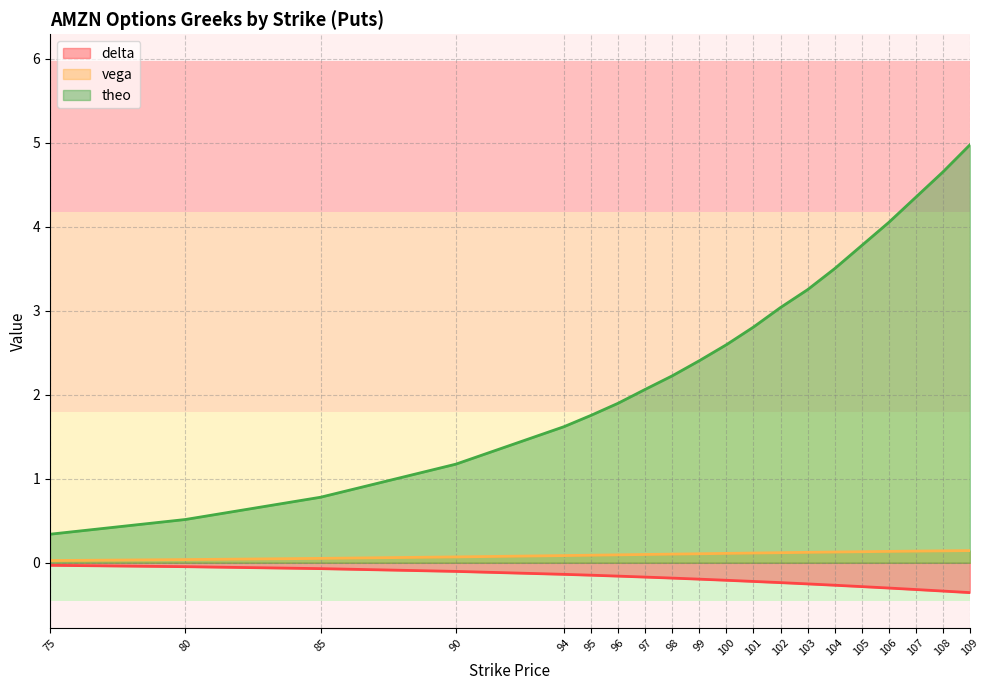

What is the value of the theo point at the 6th from the left?

1.8